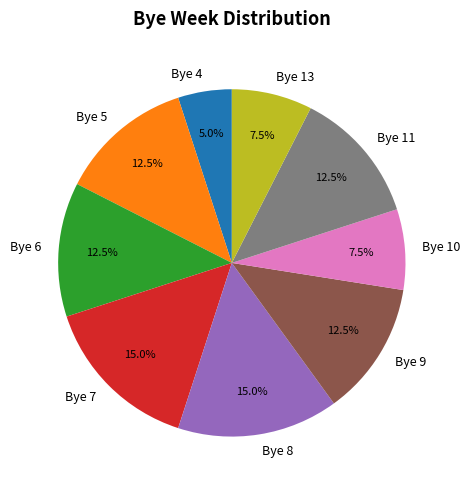

Is there any slice that represents more than half of the pie?

No